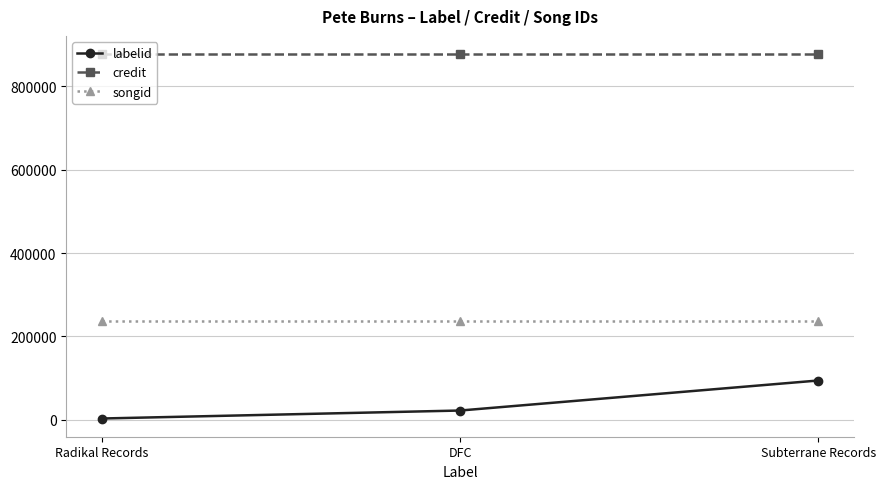

What position from the left is Radikal Records?

1